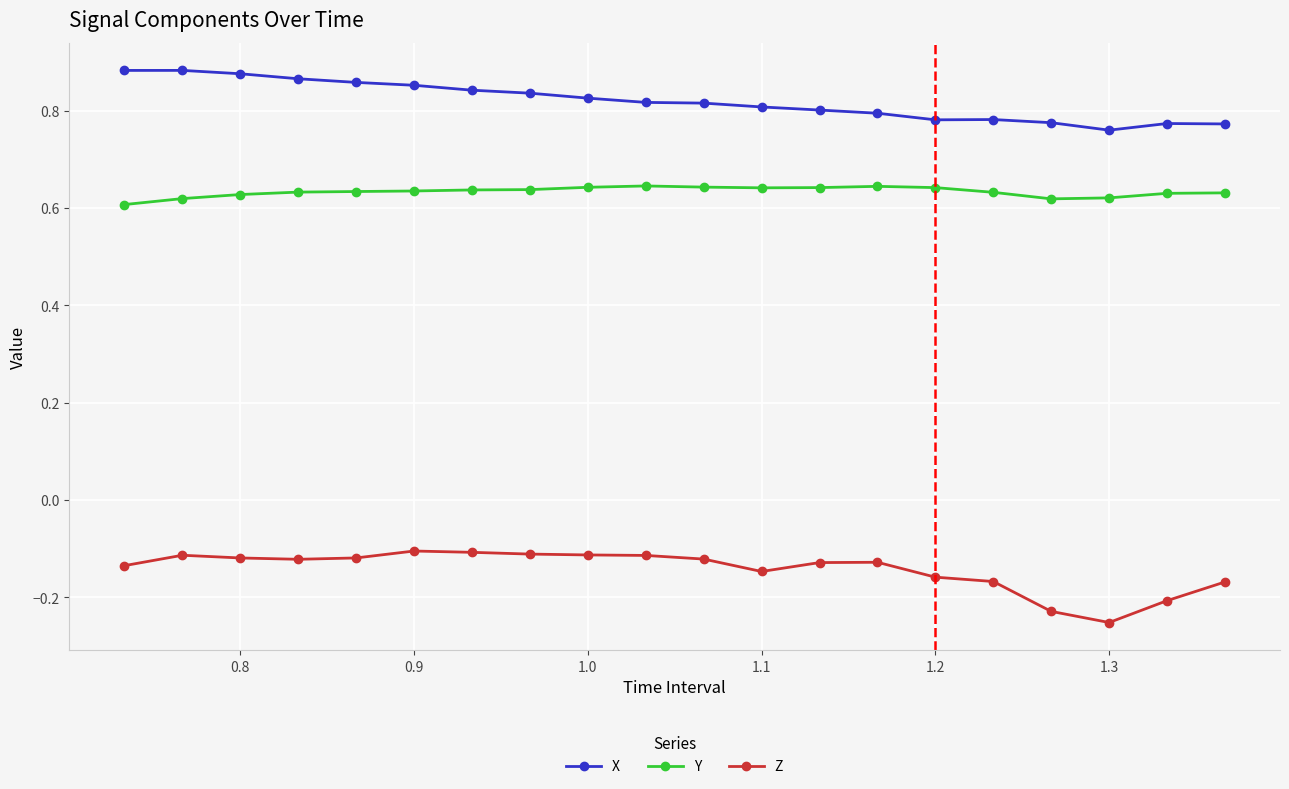

True or false: Z and X intersect in this chart.

False